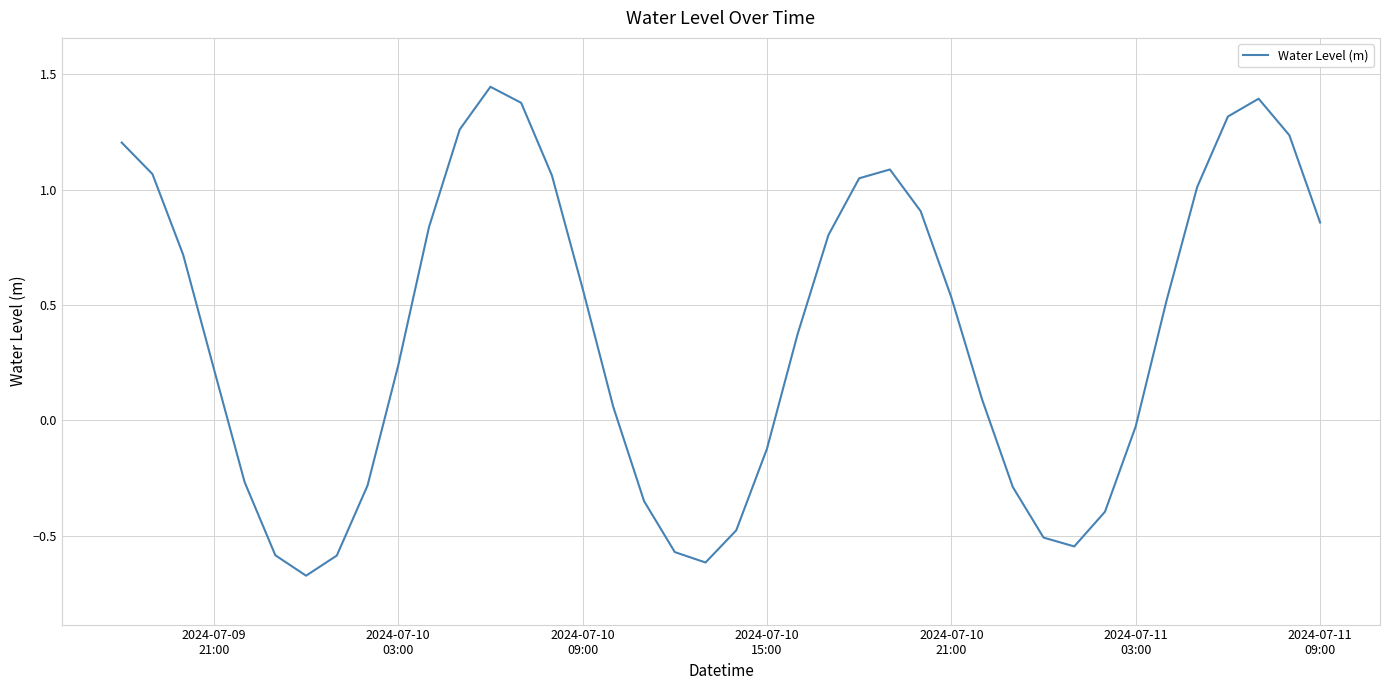

What is the difference between the maximum and minimum values?

2.1